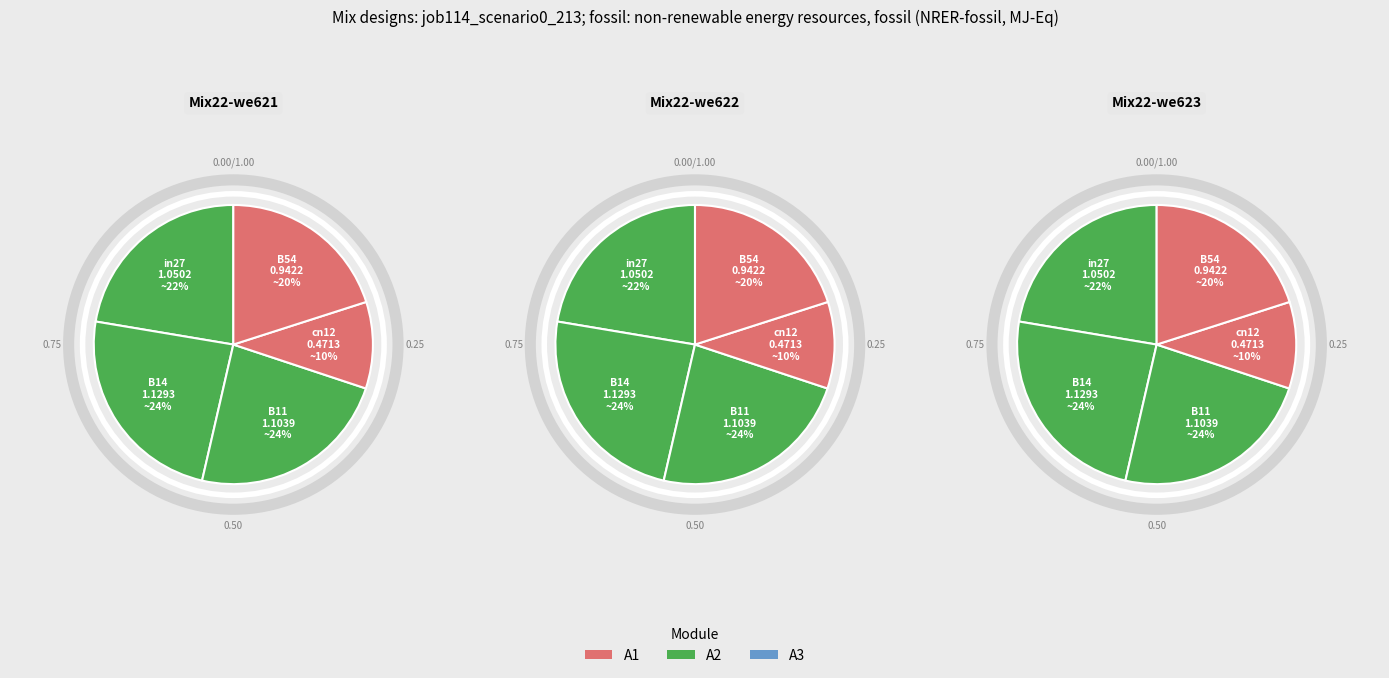

Between cn12 and B14, which is larger?

B14